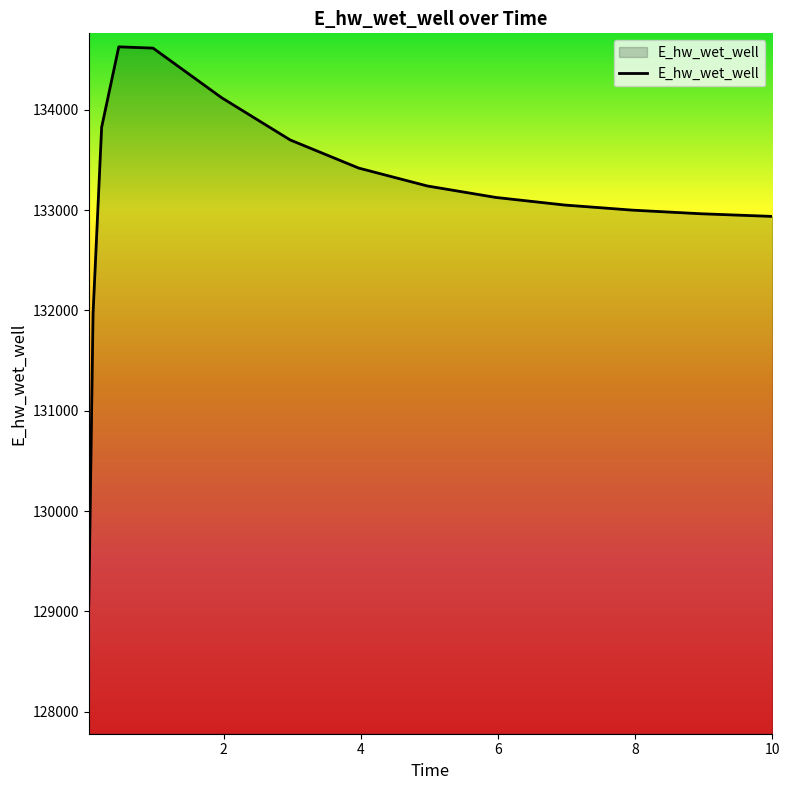

What is the sum of all values?

1996602.6